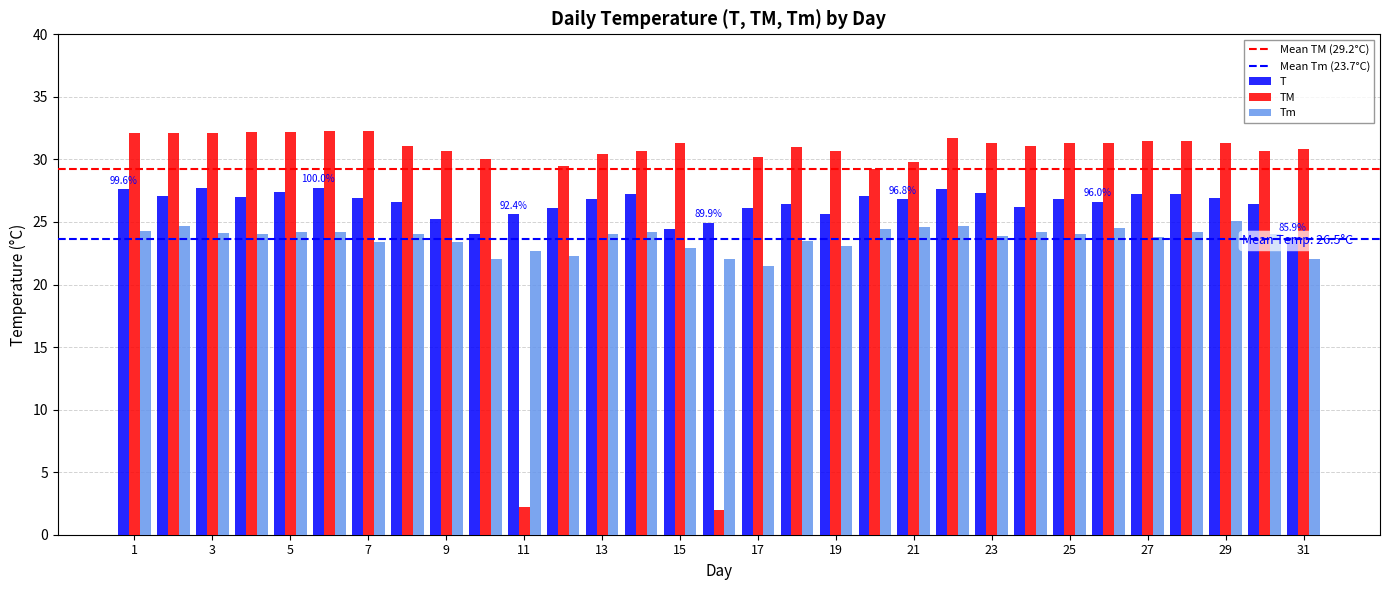

Reading left to right, list all the values displayed in this chart.

T: 1=27.6	2=27.1	3=27.7	4=27.0	5=27.4	6=27.7	7=26.9	8=26.6	9=25.2	10=24.0	11=25.6	12=26.1	13=26.8	14=27.2	15=24.4	16=24.9	17=26.1	18=26.4	19=25.6	20=27.1	21=26.8	22=27.6	23=27.3	24=26.2	25=26.8	26=26.6	27=27.2	28=27.2	29=26.9	30=26.4	31=23.8
TM: 1=32.1	2=32.1	3=32.1	4=32.2	5=32.2	6=32.3	7=32.3	8=31.1	9=30.7	10=30.0	11=2.2	12=29.5	13=30.4	14=30.7	15=31.3	16=2.0	17=30.2	18=31.0	19=30.7	20=29.2	21=29.8	22=31.7	23=31.3	24=31.1	25=31.3	26=31.3	27=31.5	28=31.5	29=31.3	30=30.7	31=30.8
Tm: 1=24.3	2=24.7	3=24.1	4=24.0	5=24.2	6=24.2	7=23.4	8=24.0	9=23.4	10=22.0	11=22.7	12=22.3	13=24.0	14=24.2	15=22.9	16=22.0	17=21.5	18=23.5	19=23.1	20=24.4	21=24.6	22=24.7	23=23.9	24=24.2	25=24.0	26=24.5	27=23.8	28=24.2	29=25.1	30=24.0	31=22.0